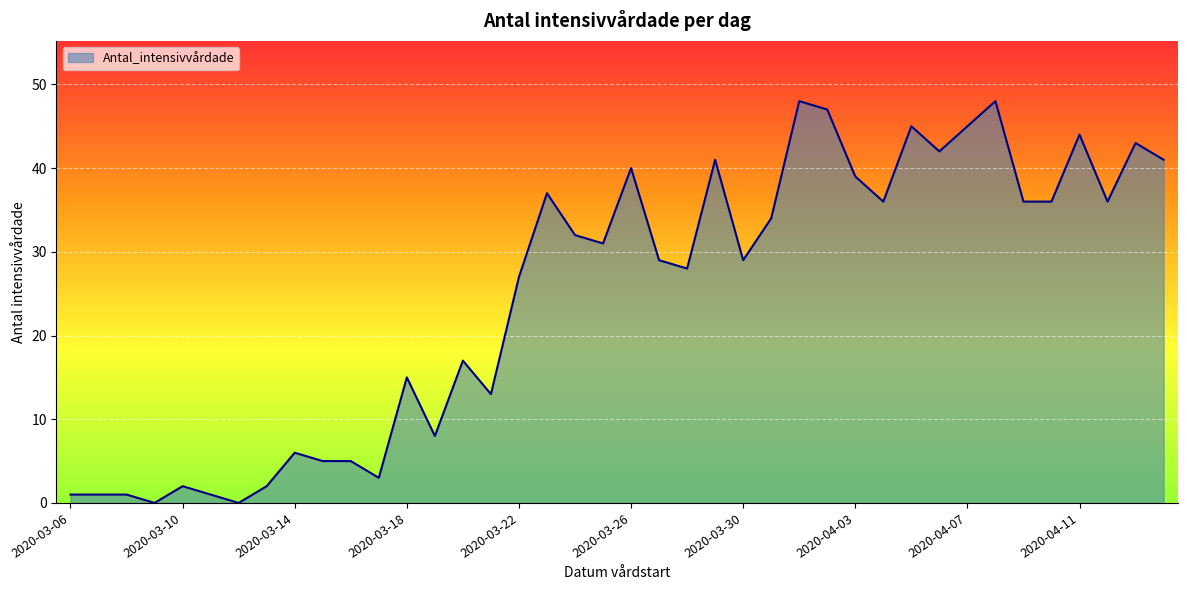

What is the difference between the maximum and minimum values?

48